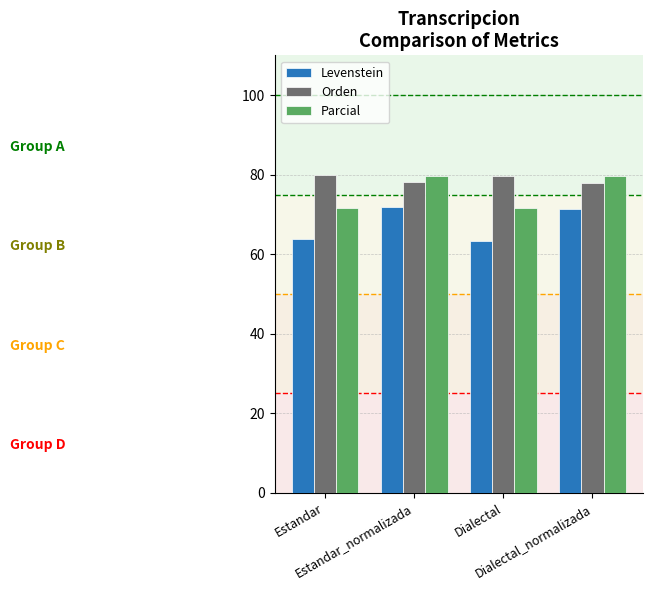

What is the difference between the second highest and minimum values in the Levenstein series?

8.0